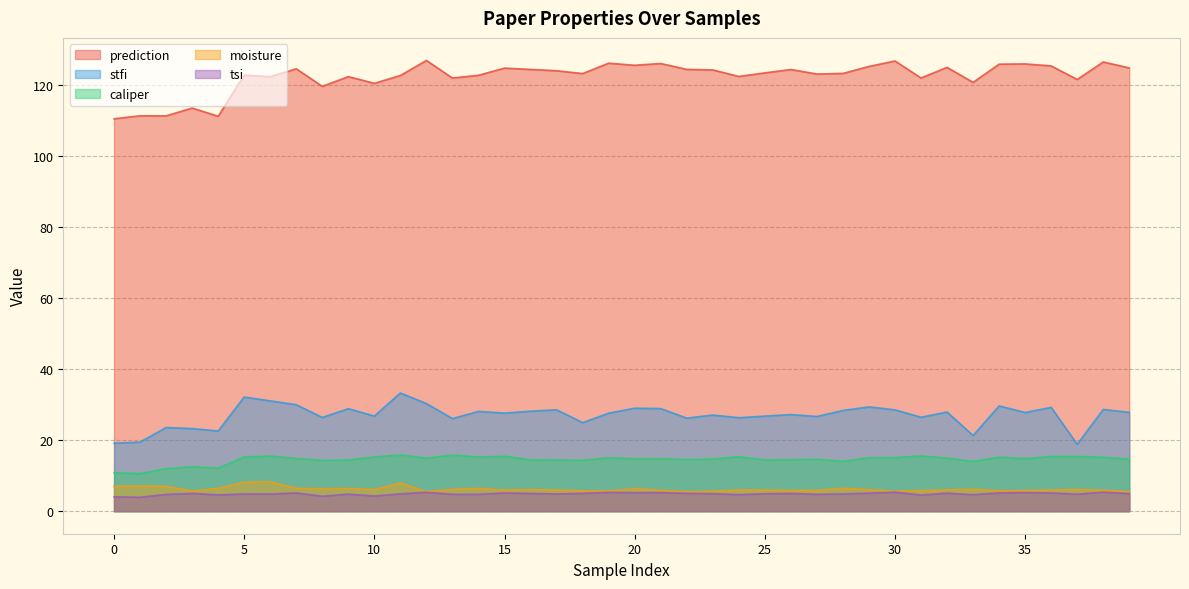

What is the difference between the caliper values at 33 and 15?

1.5